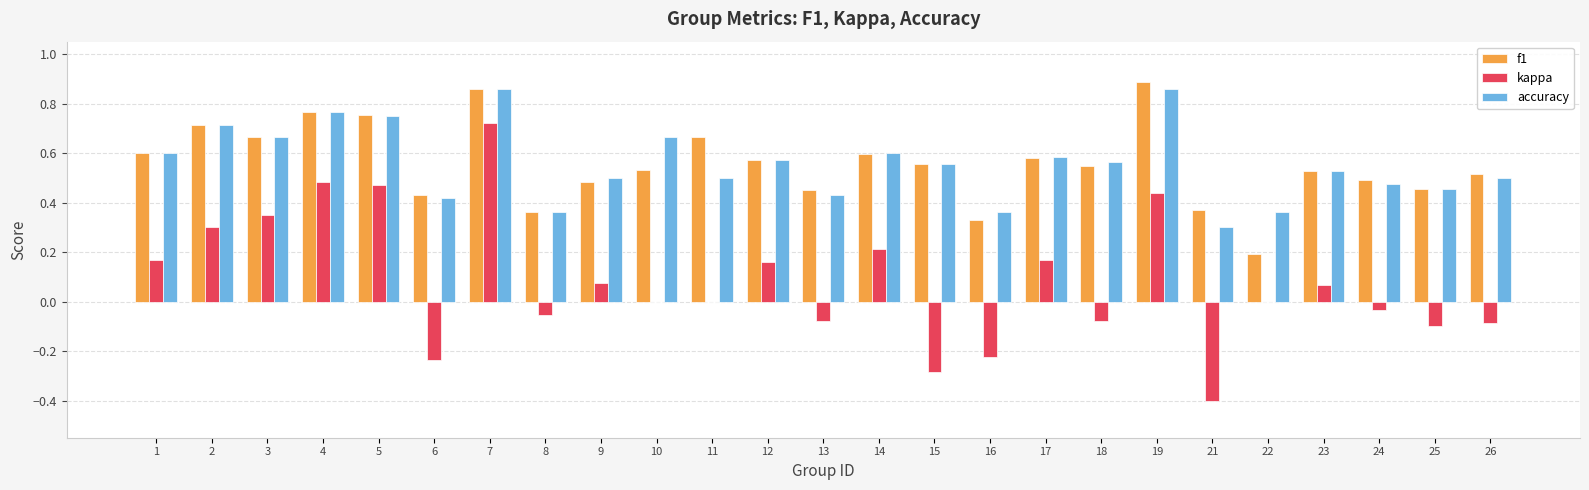

What are all the series names shown in the legend?

f1, kappa, accuracy